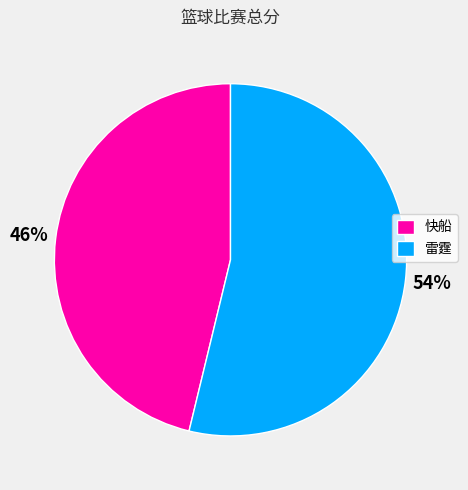

Which slice is the smallest?

快船